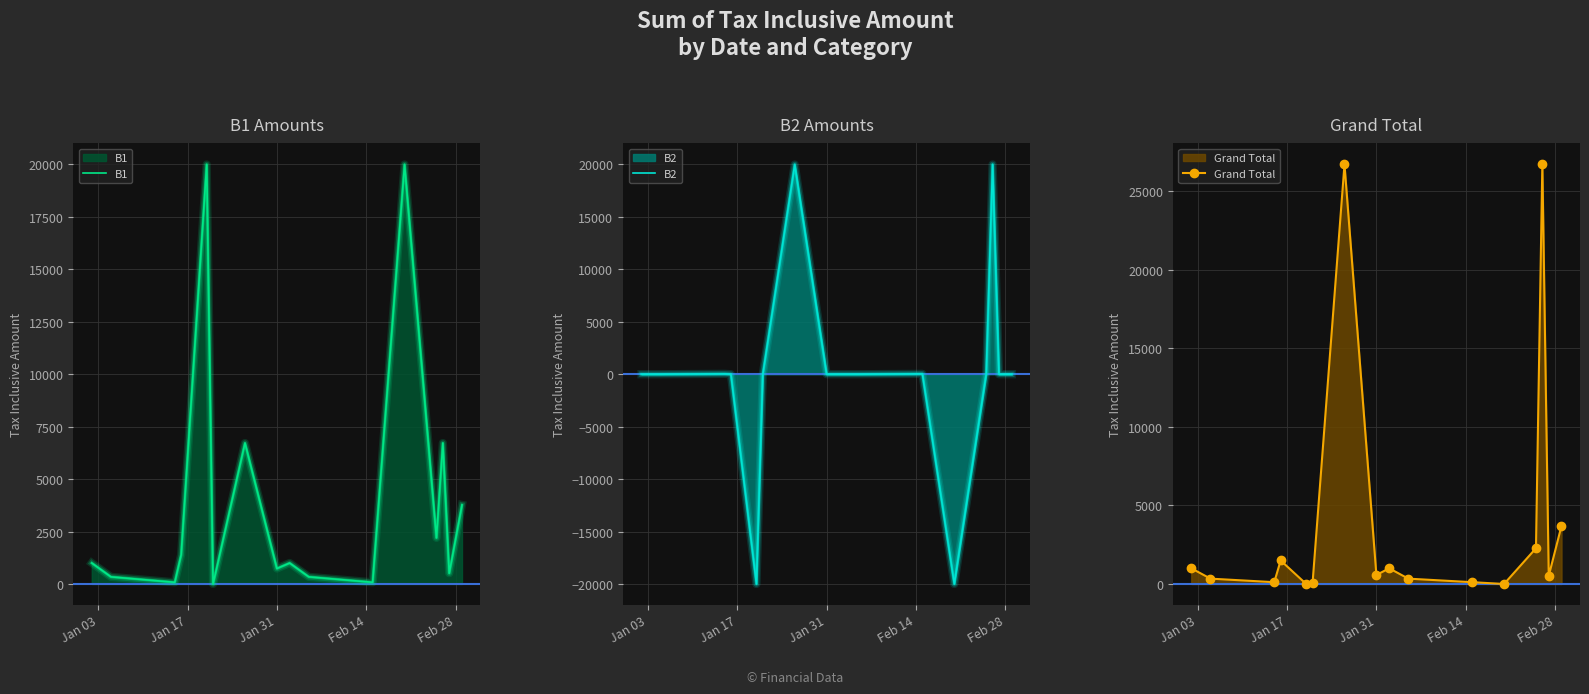

How many times do B1 and B2 cross each other?

3